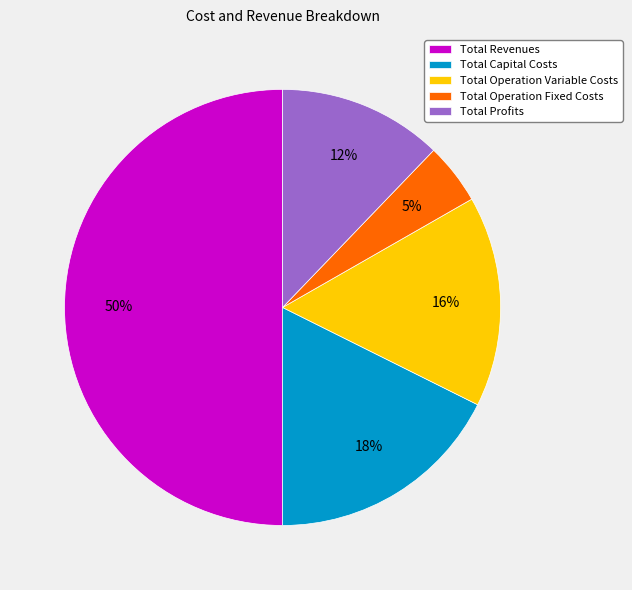

Between Total Capital Costs and Total Profits, which is larger?

Total Capital Costs